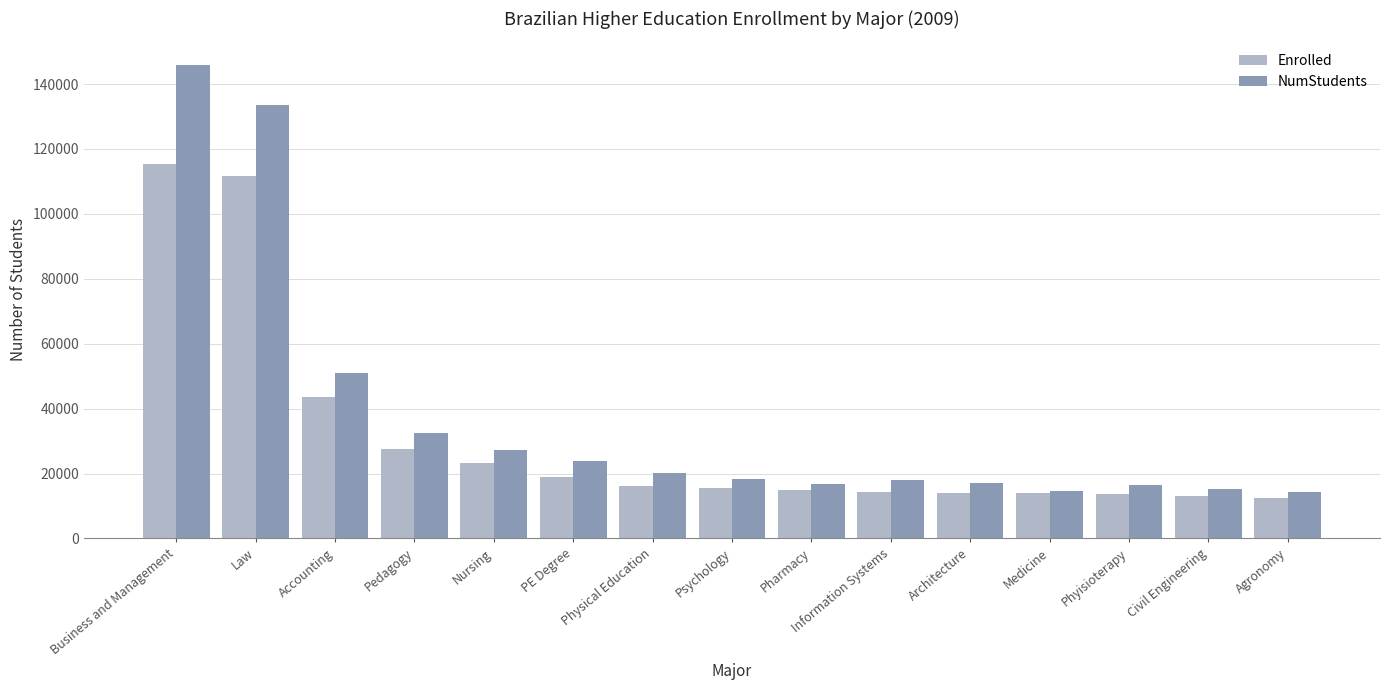

At which label is NumStudents closest to 80019?

Accounting